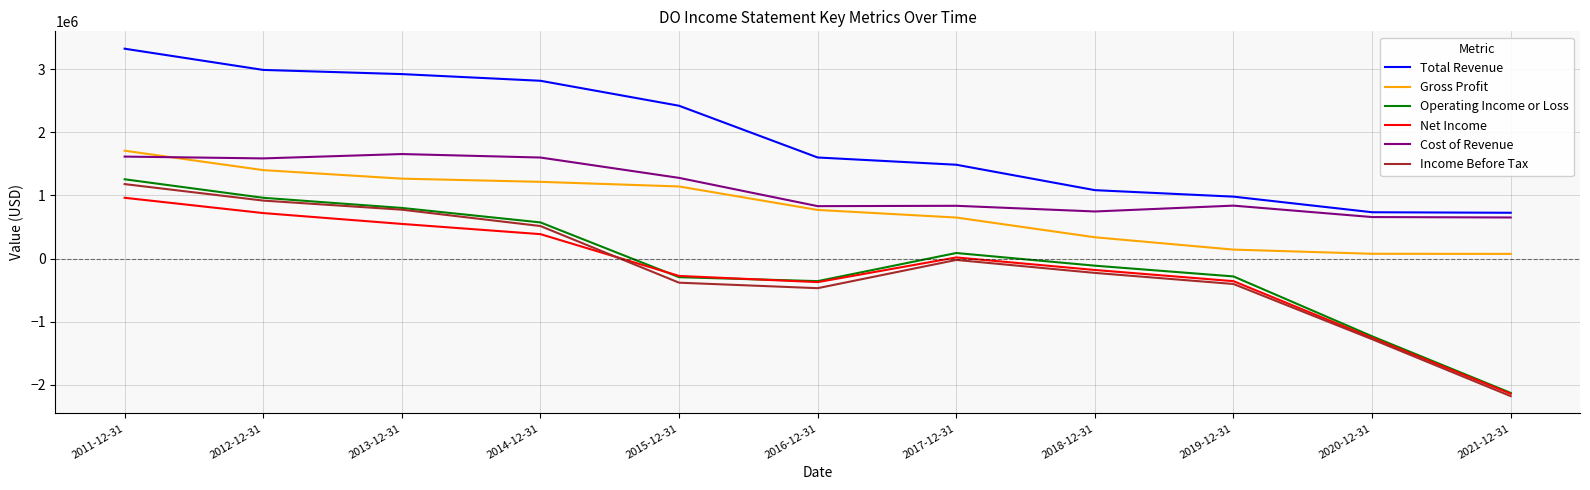

Which series has the widest spread of values?

Operating Income or Loss